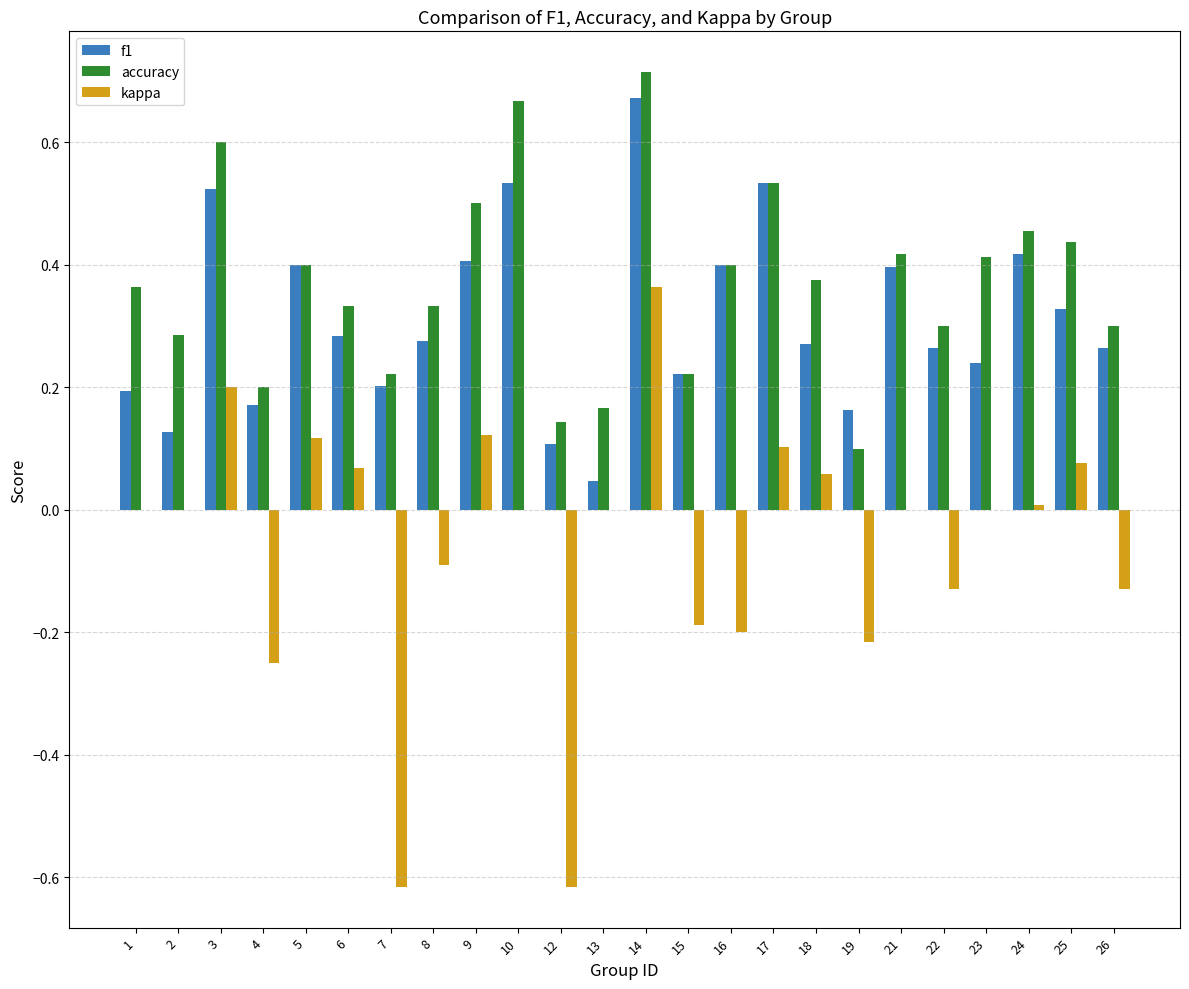

Which series changed the most between 7 and 14?

kappa